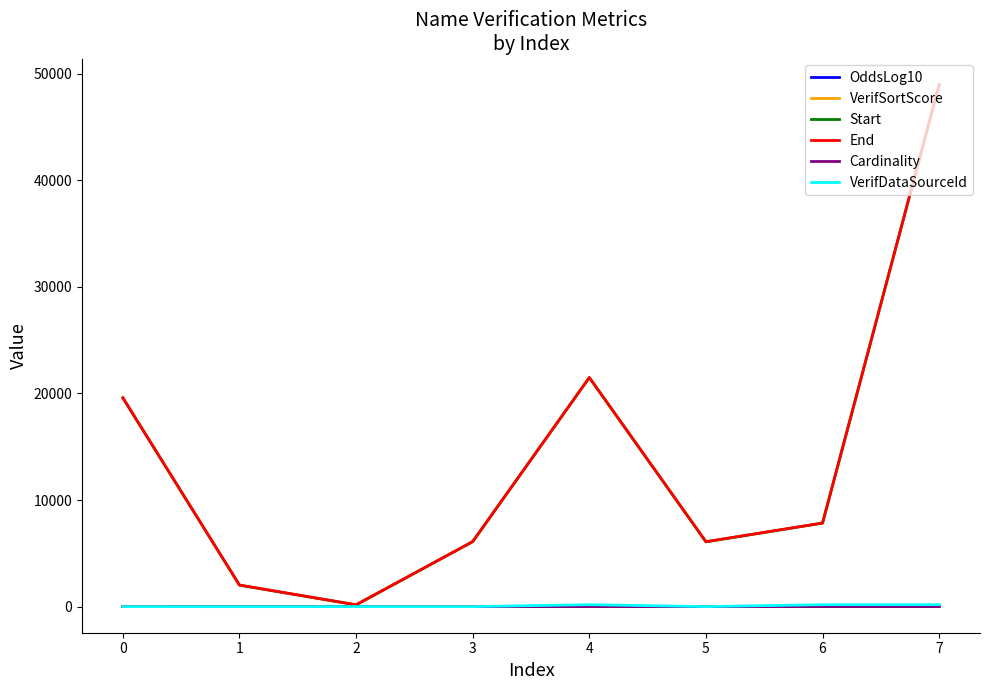

What is the minimum value for Cardinality?

1.0